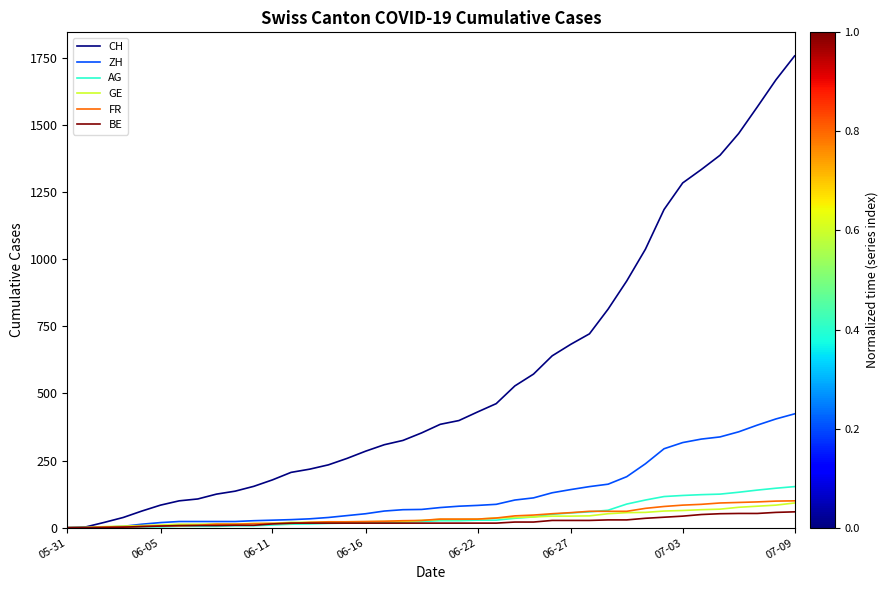

What is the sum of all BE values?

894